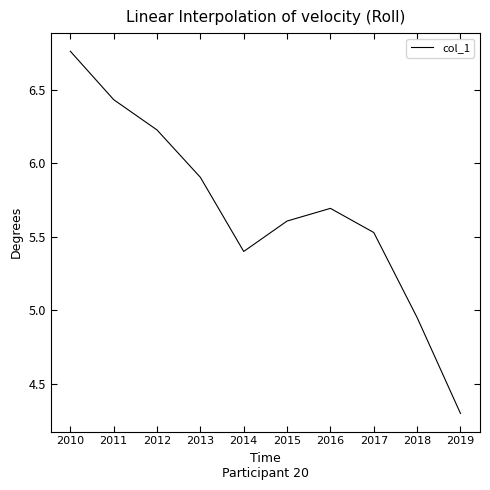

The value at 2018 is 3.4. True or false?

False